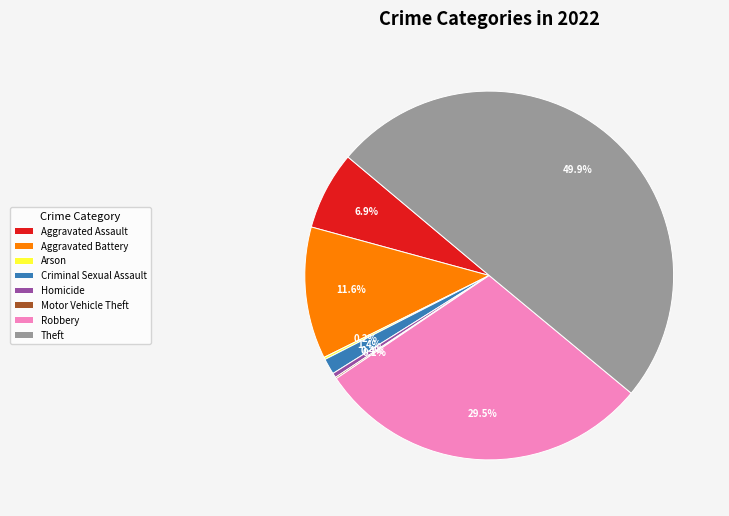

To the nearest percent, what is the combined percentage of Aggravated Battery and Criminal Sexual Assault?

13%